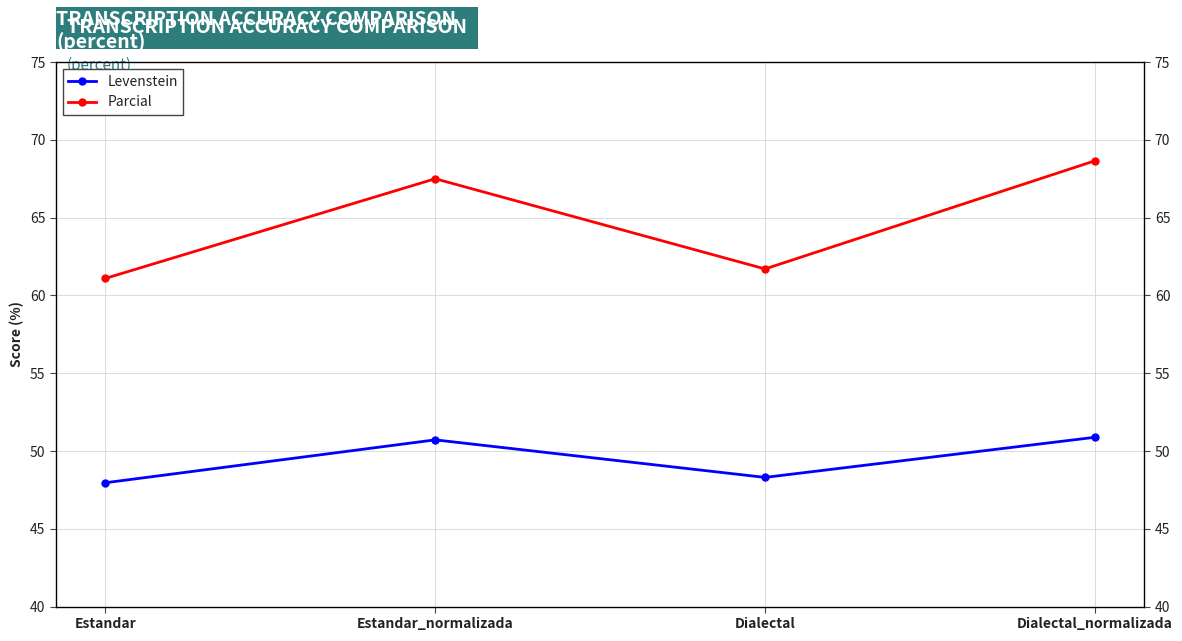

Rank the series at Estandar from lowest to highest value.

Levenstein, Parcial